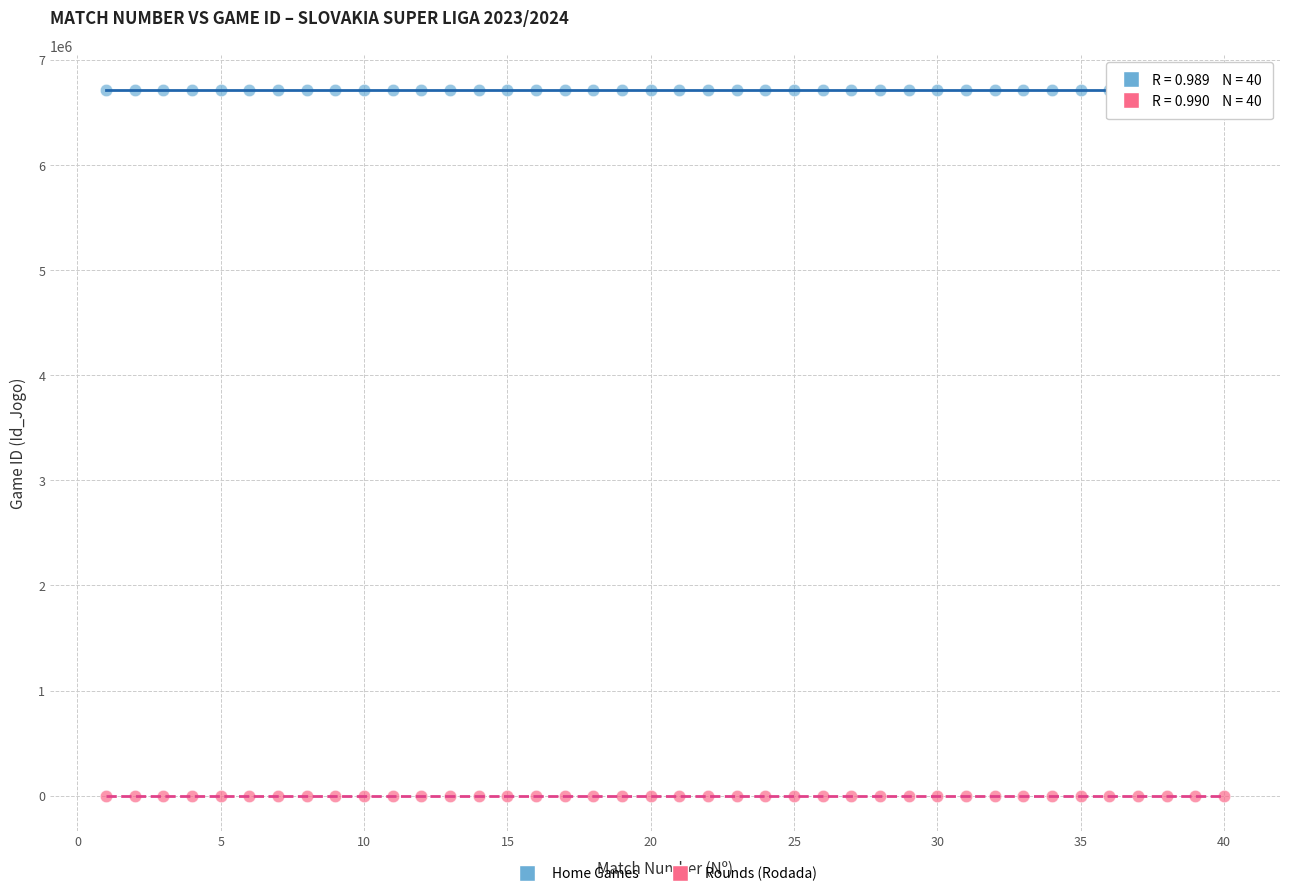

Across all data points, what is the range of X values (max minus min)?

39